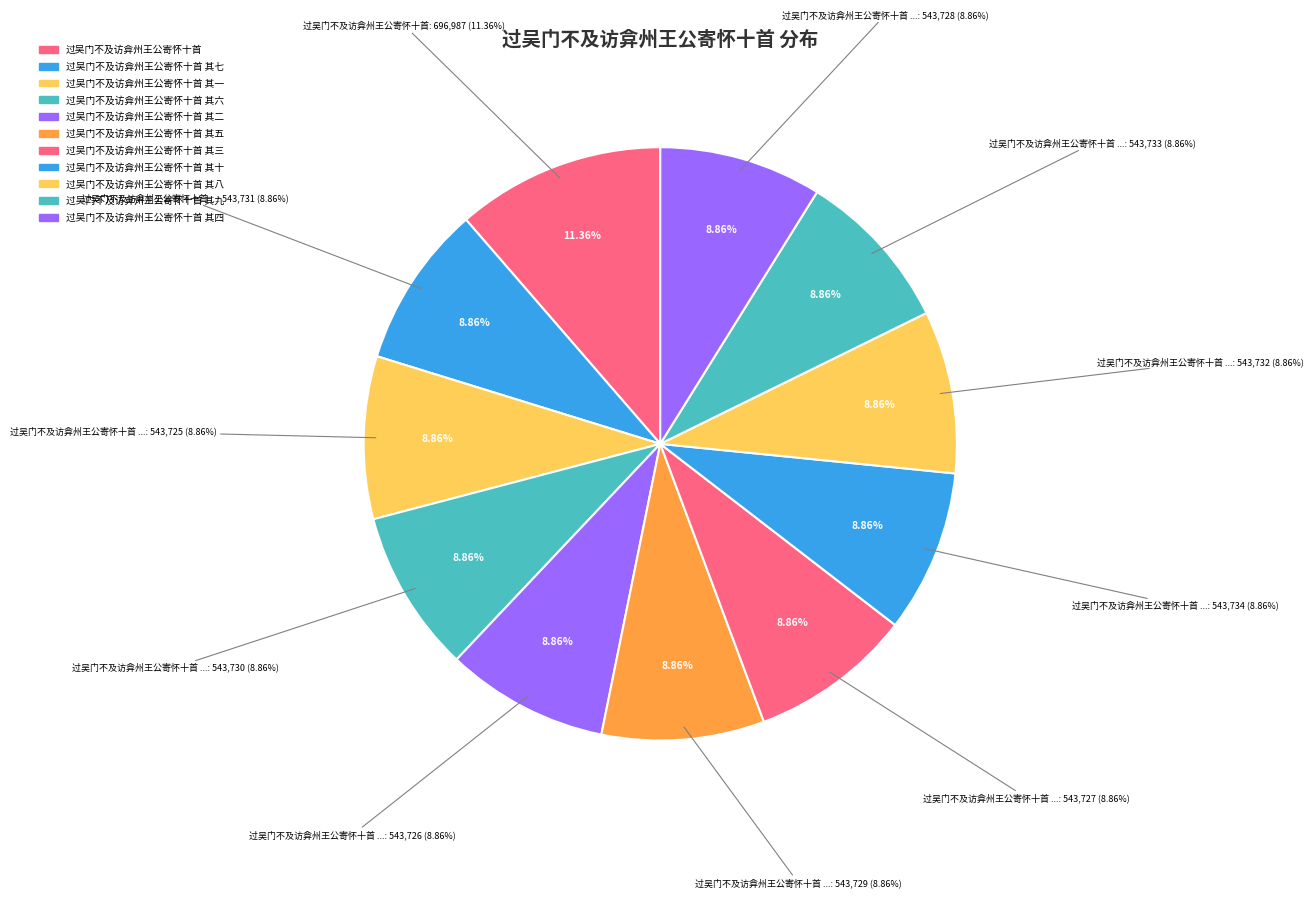

What percentage is the 过吴门不及访弇州王公寄怀十首 slice, to the nearest percent?

11%